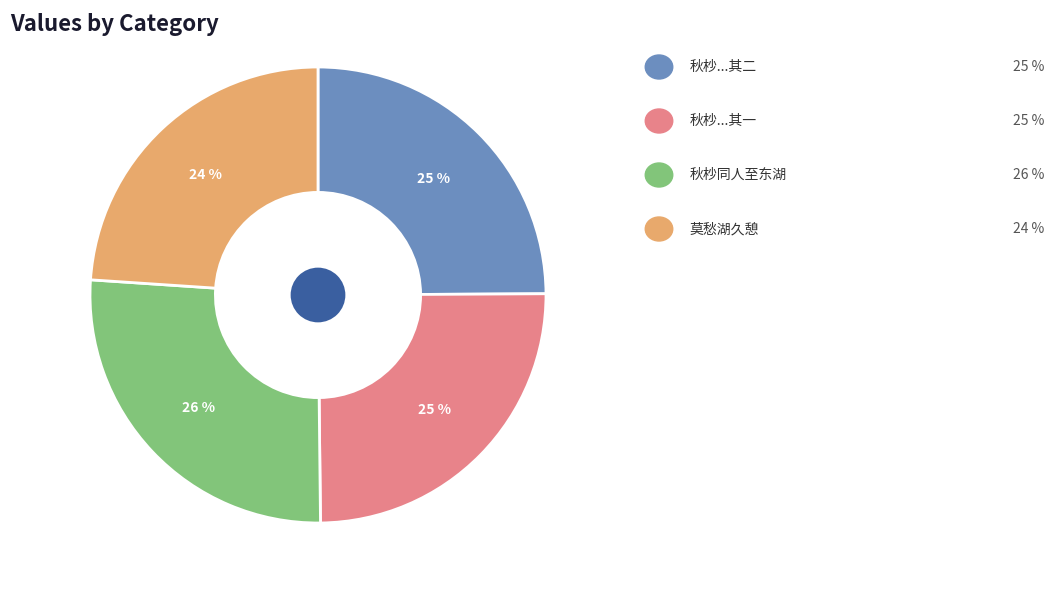

Is there a majority slice in this chart?

No